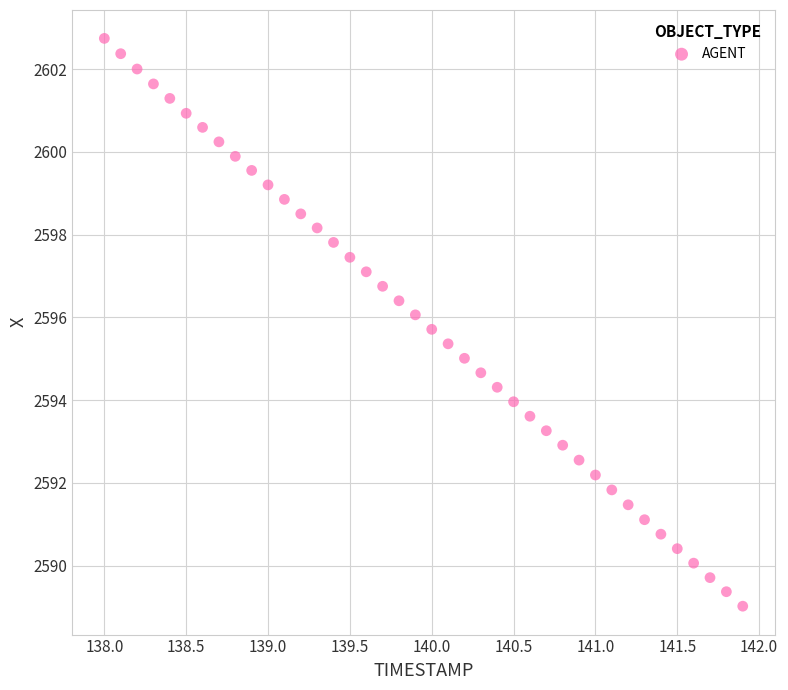

What is the range of X values (max minus min)?

3.9